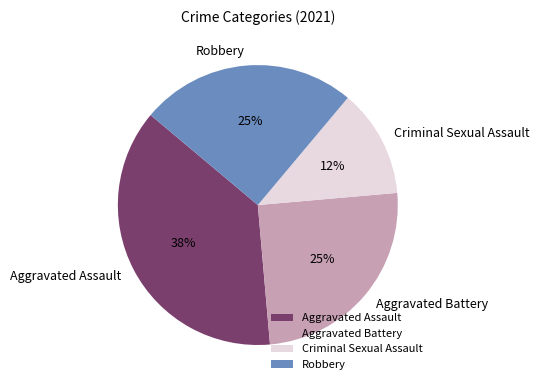

Count the number of slices in the pie.

4